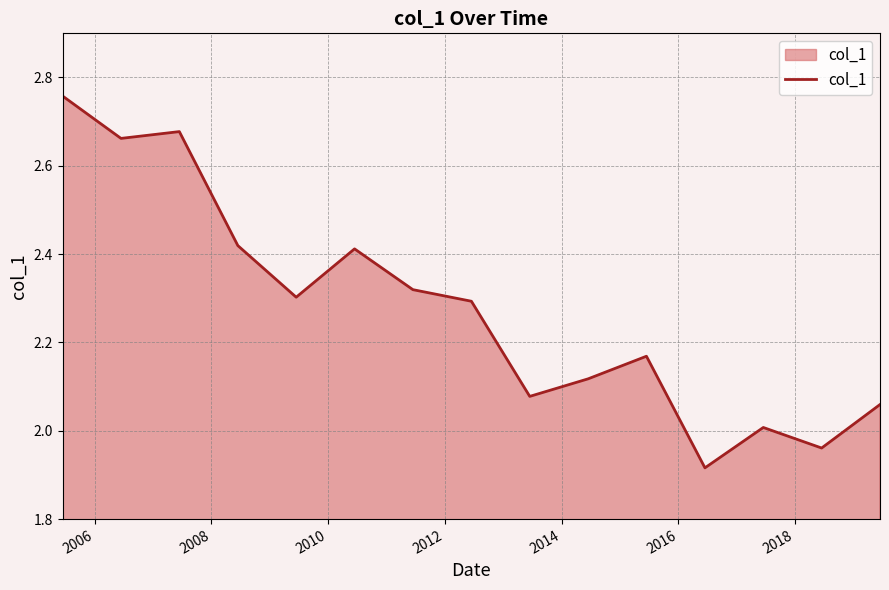

What is the sum of all values?

34.2